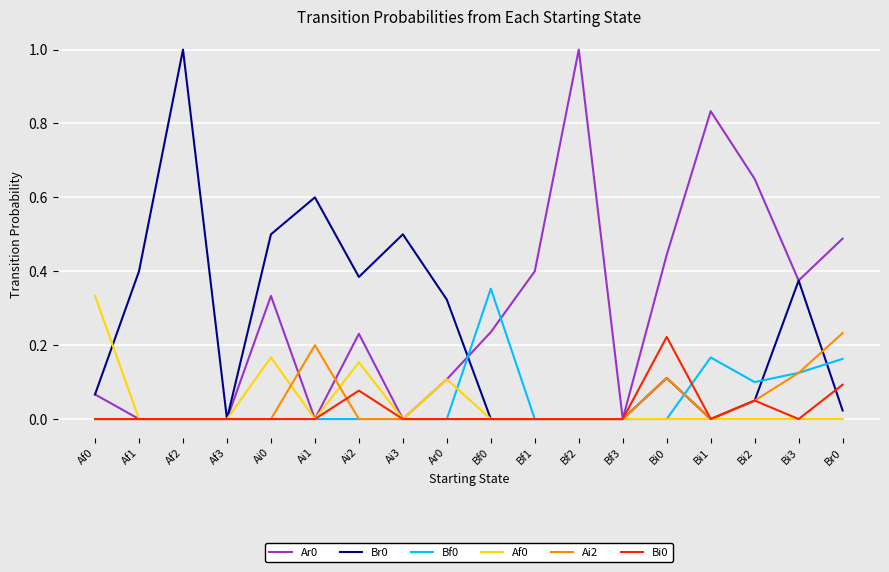

The Ai2 series shows 0.0 at Bf3. True or false?

True